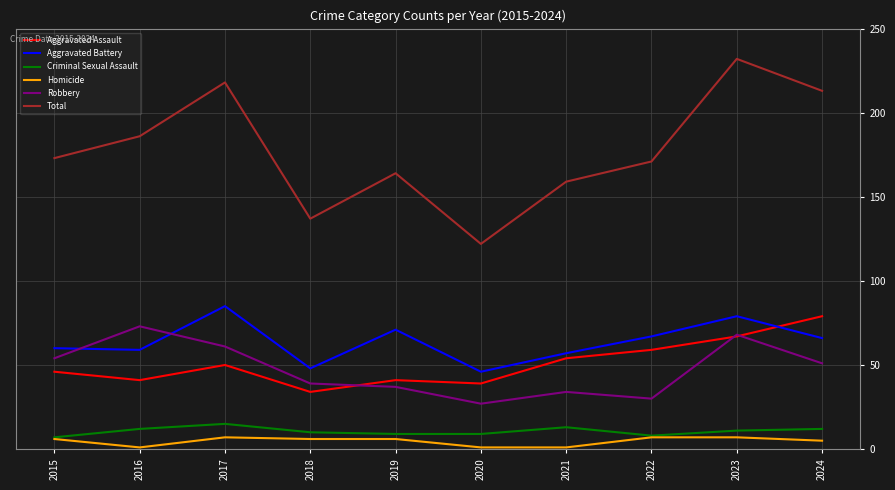

True or false: Criminal Sexual Assault and Robbery intersect in this chart.

False